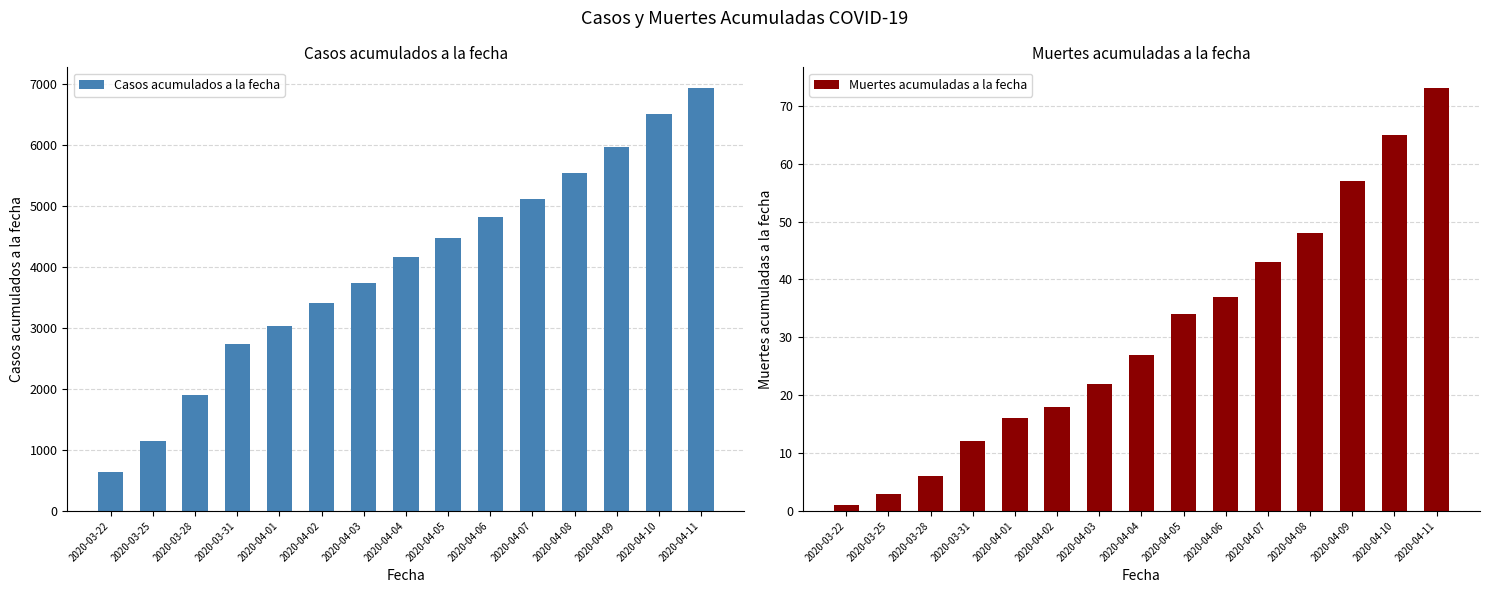

What is the difference between the second highest and second lowest values in the Muertes acumuladas a la fecha series?

62